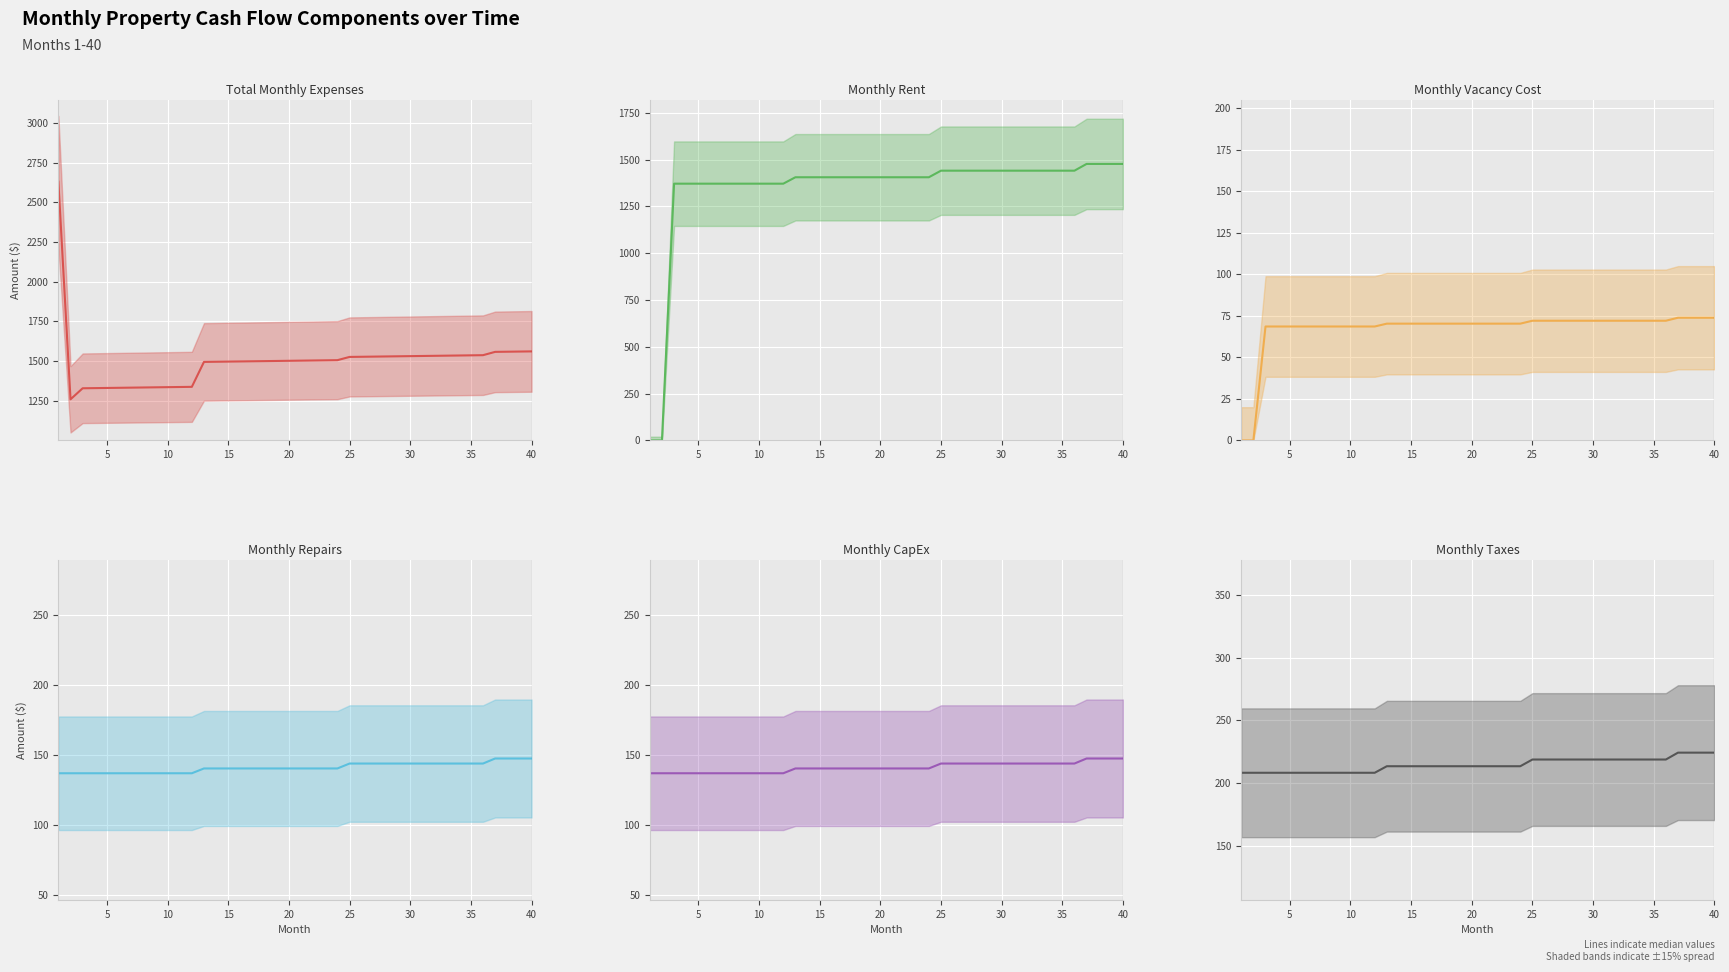

Rank the series by their maximum value, from lowest to highest.

Monthly Vacancy Cost (median), Monthly Repairs (median), Monthly CapEx (median), Monthly Taxes (median), Monthly Rent (median), Total Monthly Expenses (median)